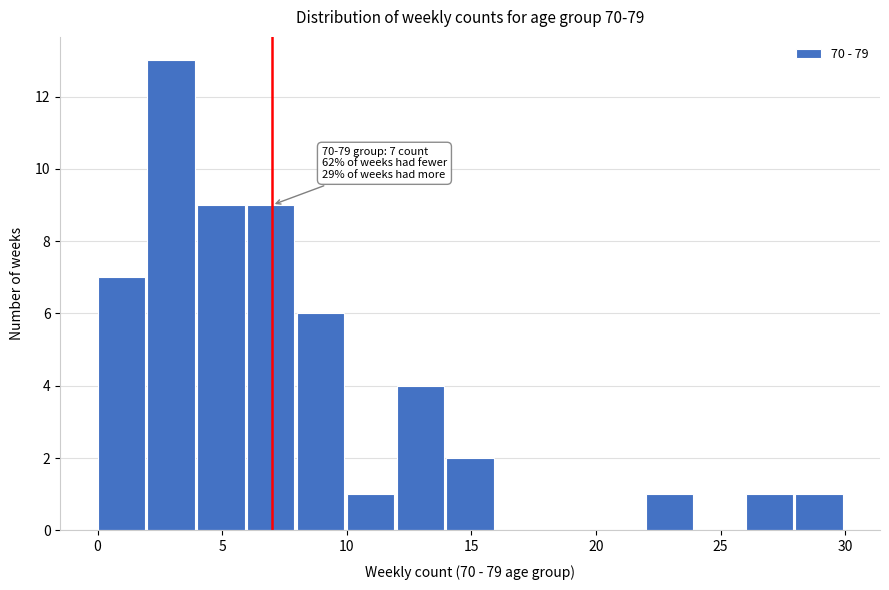

Over which range of the x-axis is the bar tallest?

2 to 4